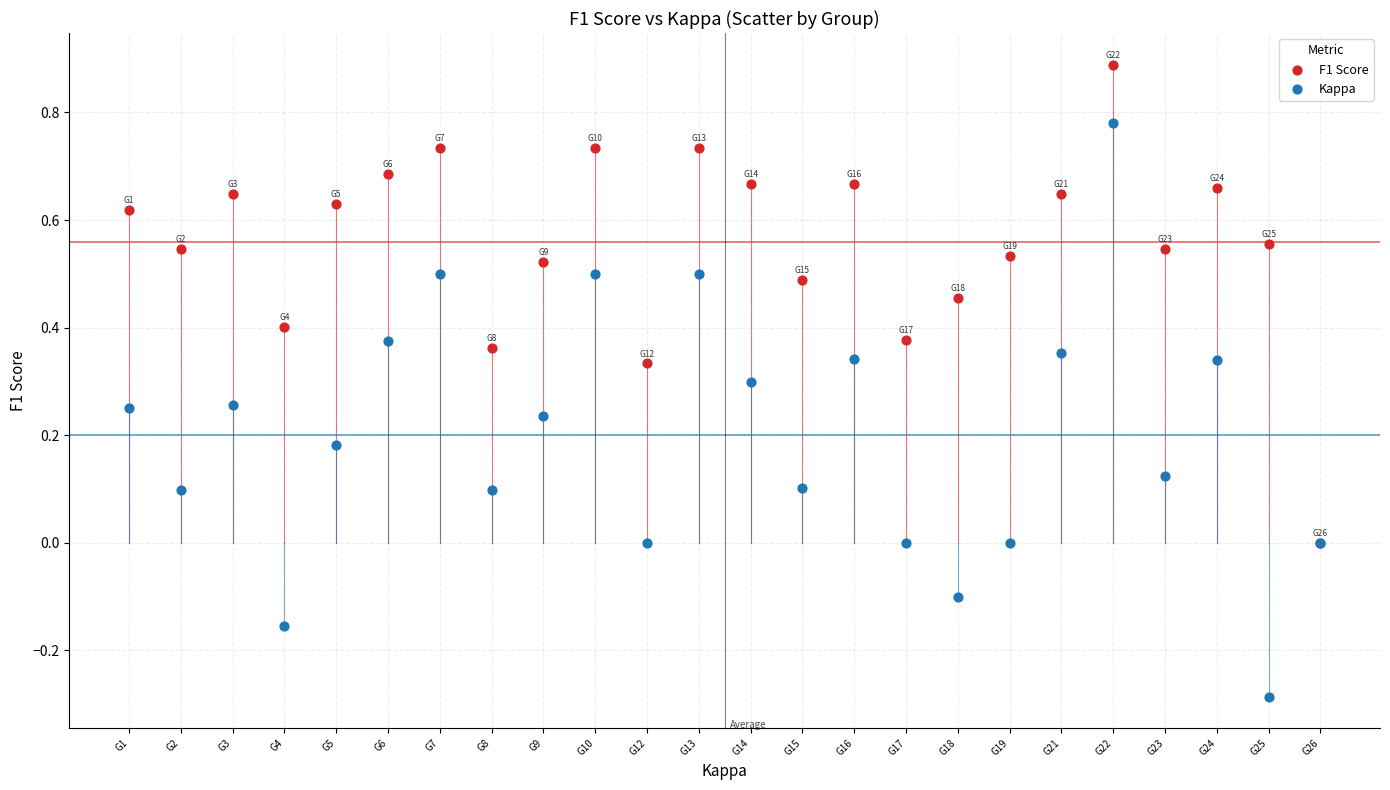

What are all the series names shown in the legend?

F1 Score, Kappa